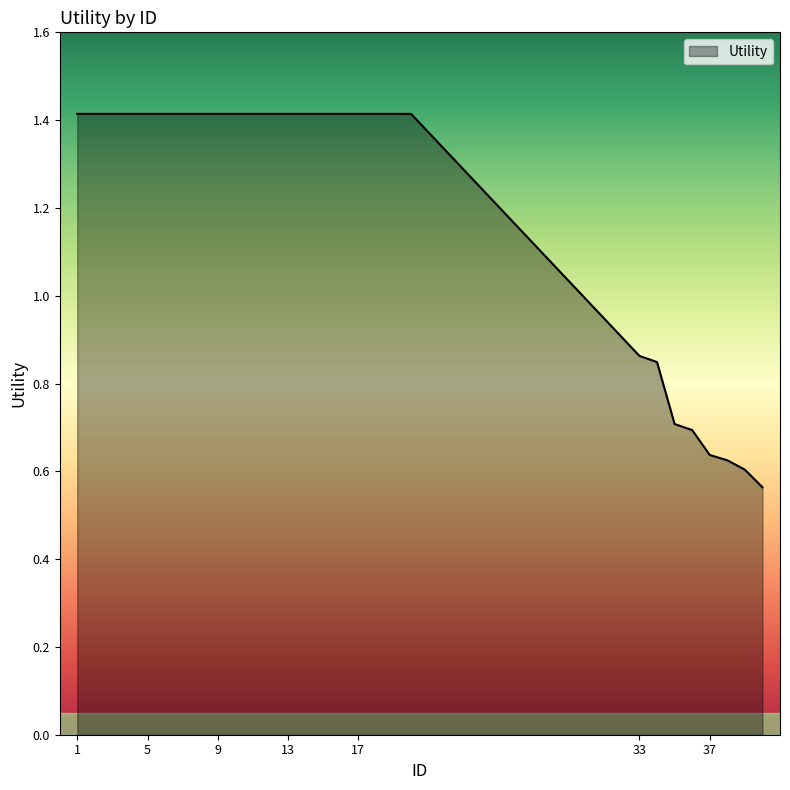

How many values are between 0 and 1?

8